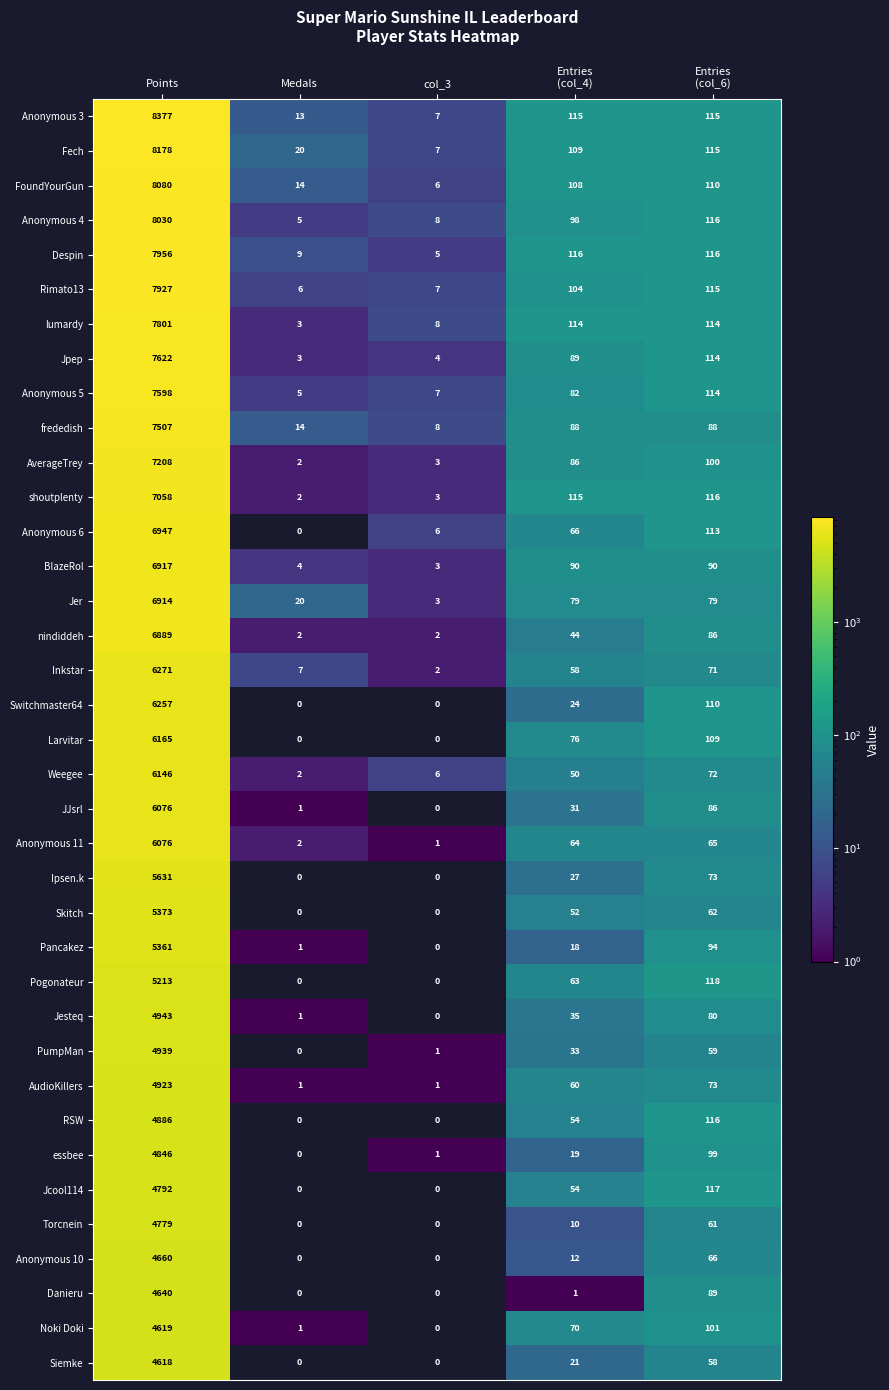

Where does the Jpep series first go above 89?

Points